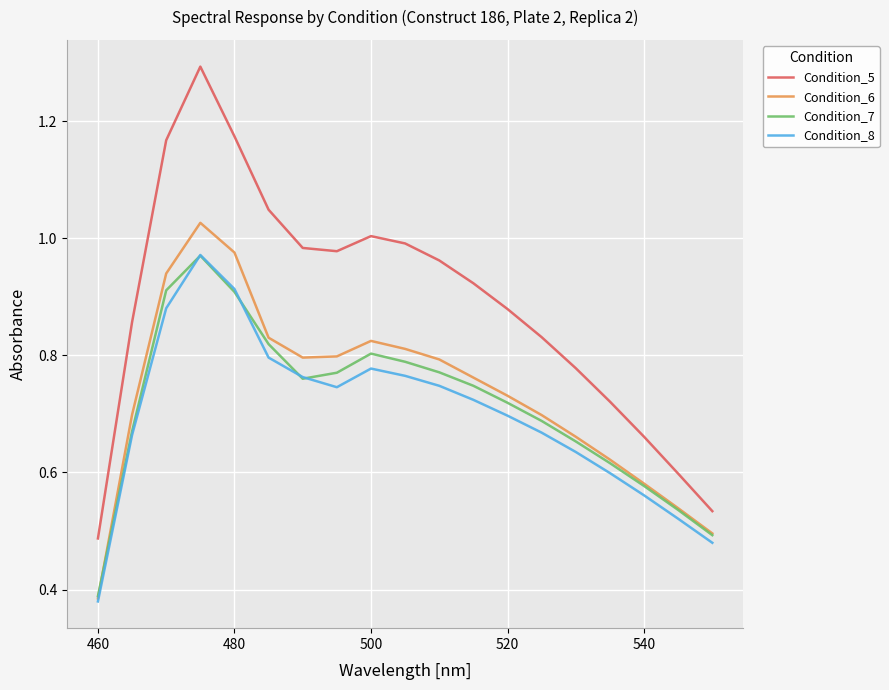

True or false: Condition_5 and Condition_7 cross at least once.

False